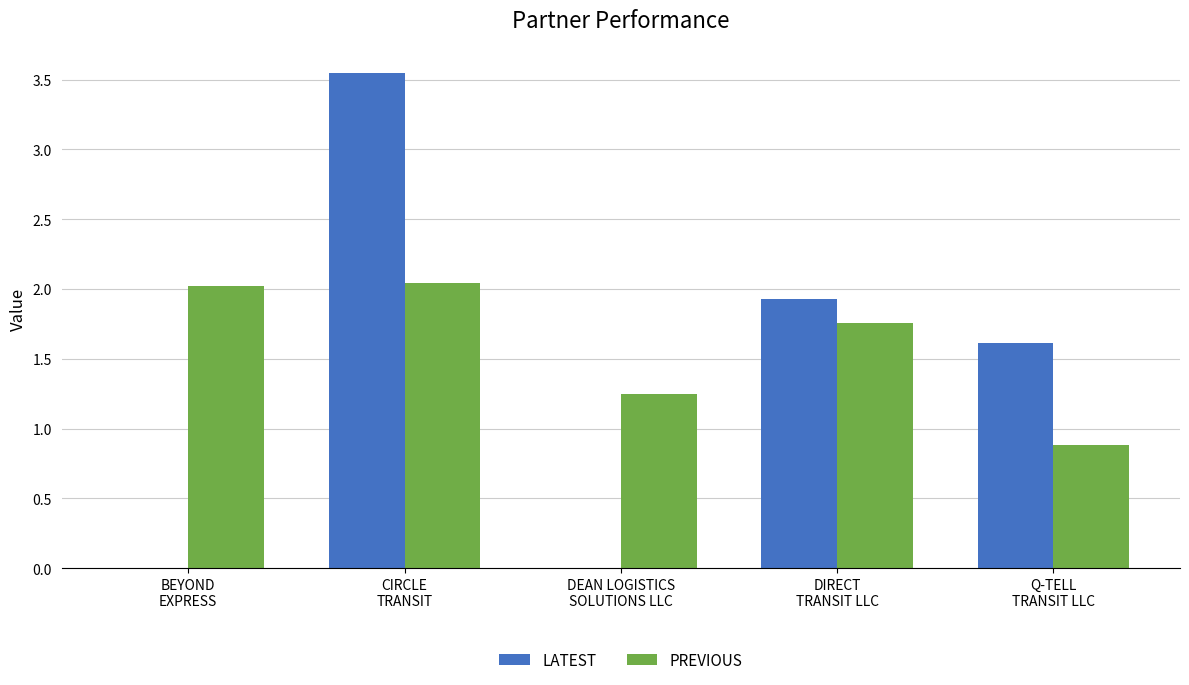

At which label does PREVIOUS first exceed 1?

BEYOND
EXPRESS